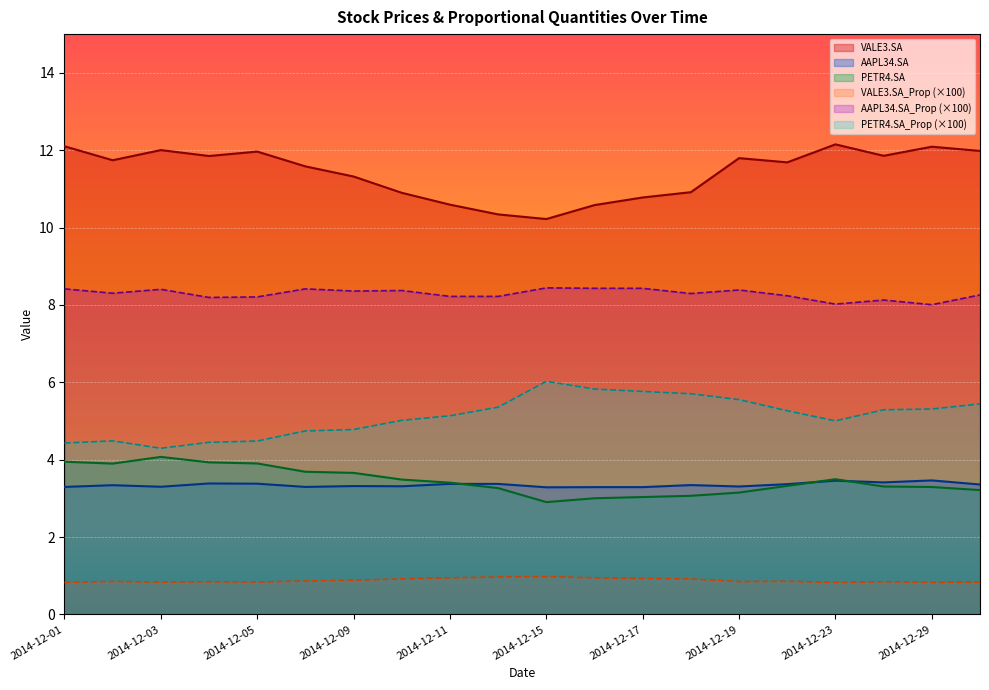

What is the difference between the AAPL34.SA_Prop values at 2014-12-19 and 2014-12-04?

0.2